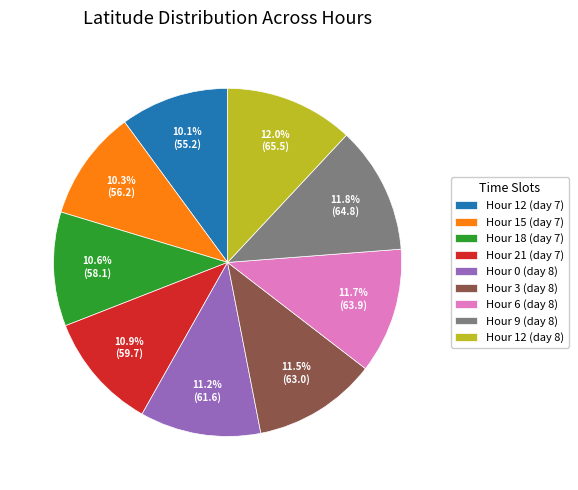

How many slices are in this pie chart?

9